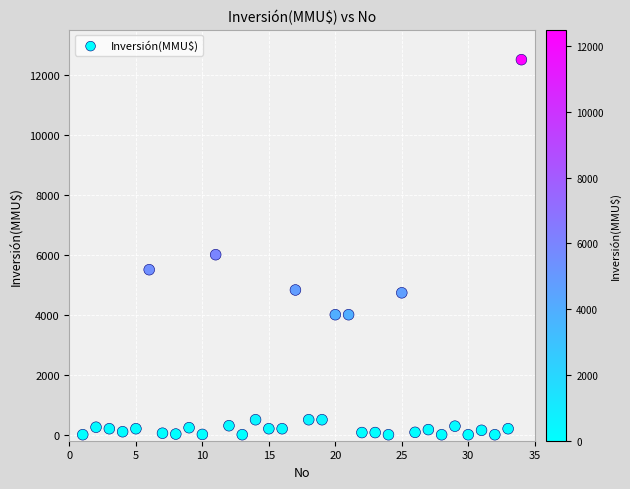

What Y value in the scatter plot is closest to 6250?

6000